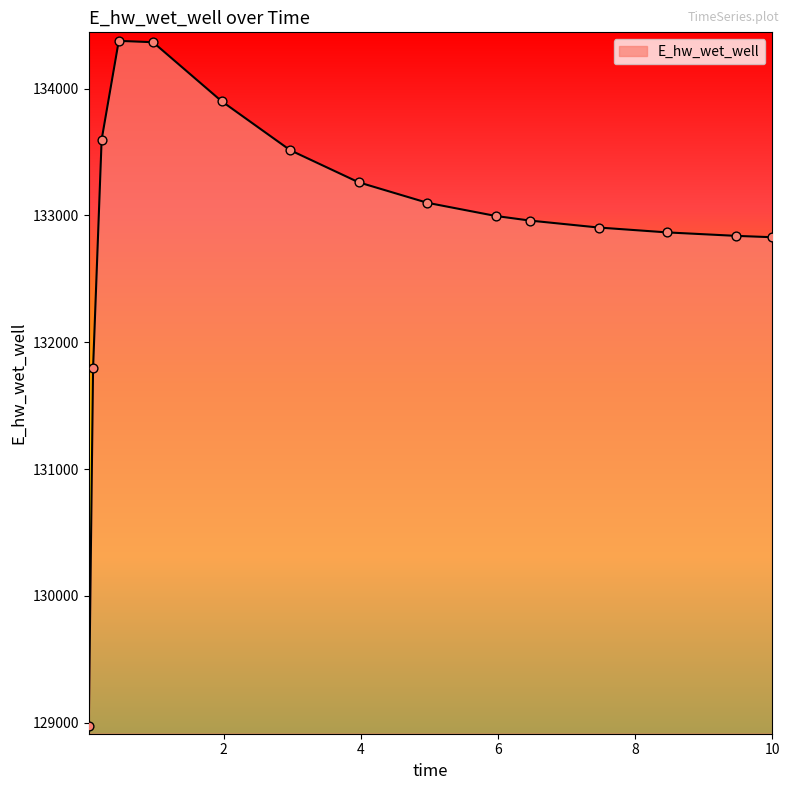

What is the minimum value shown in the chart?

128977.0